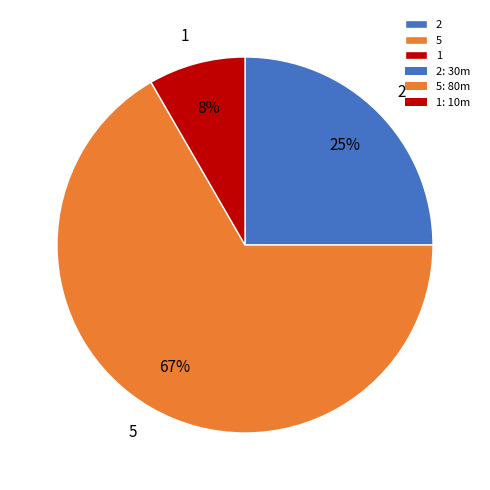

How many segments does this pie chart have?

3